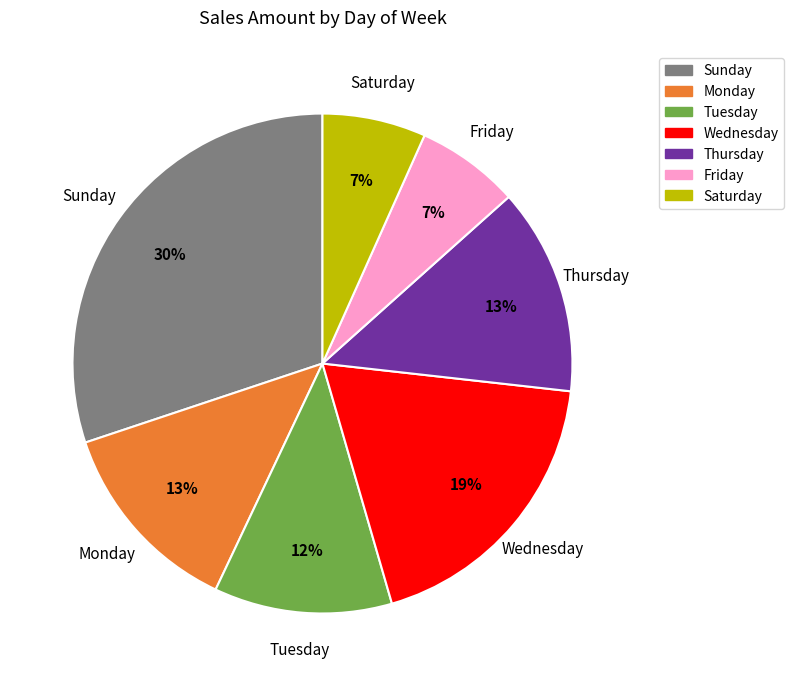

To the nearest percent, what is the difference between the largest and smallest slice percentages?

23%